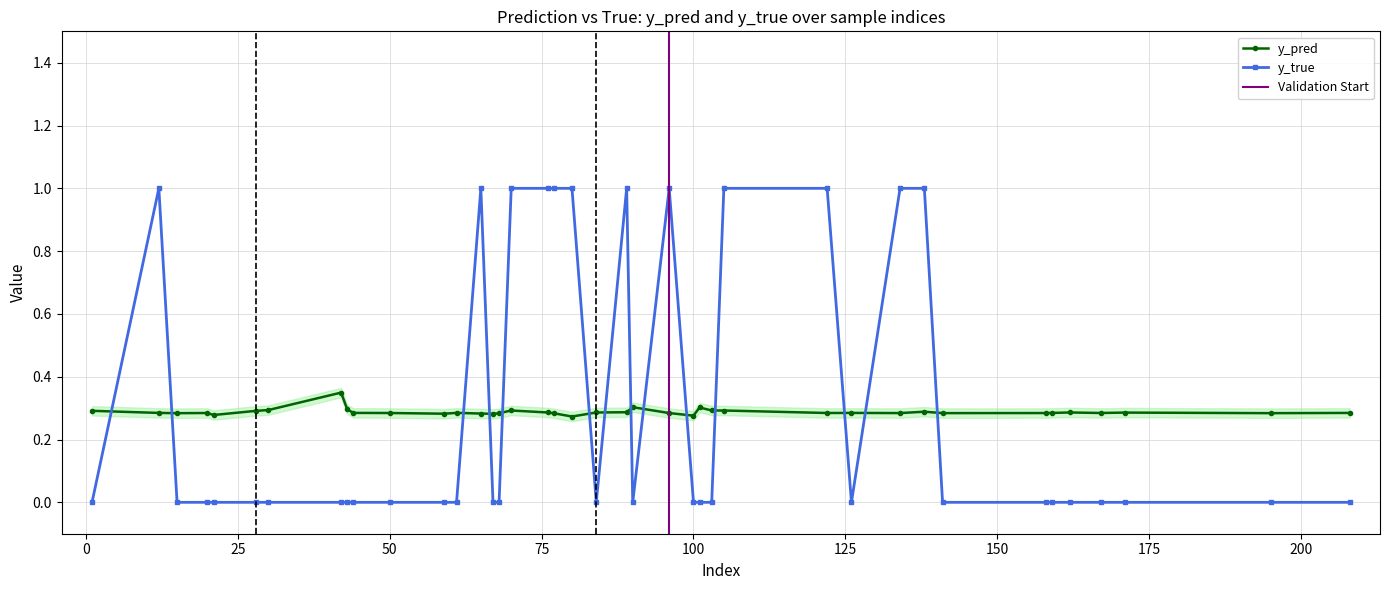

Which label corresponds to the smallest value in the chart?

15